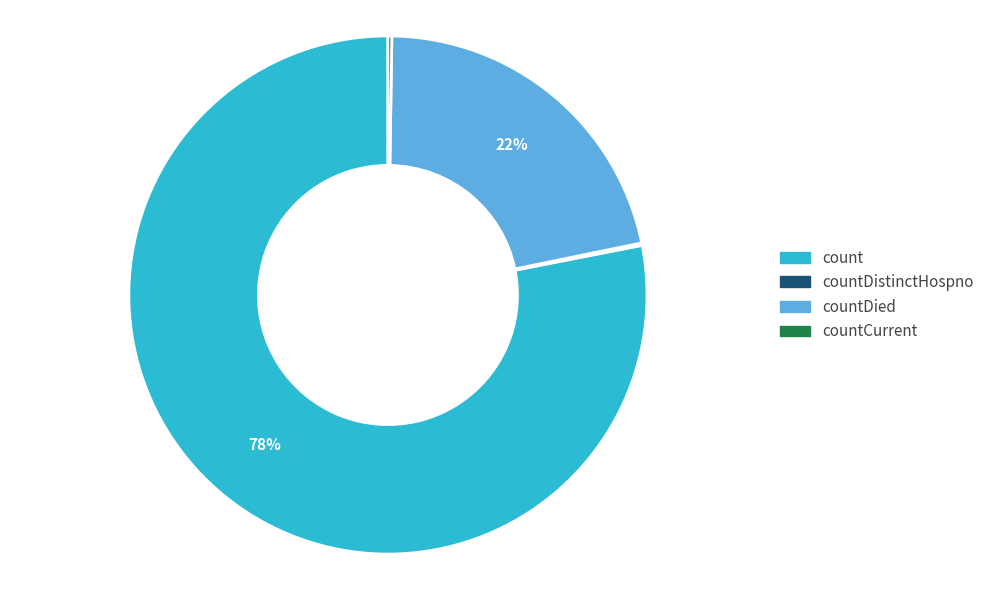

To the nearest percent, what is the average slice percentage?

25%